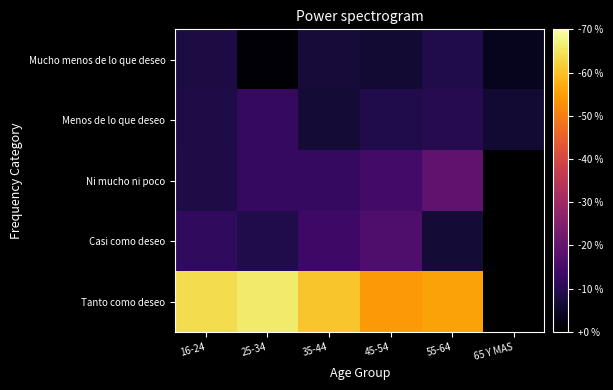

At which category does the chart reach its peak across all series?

25-34